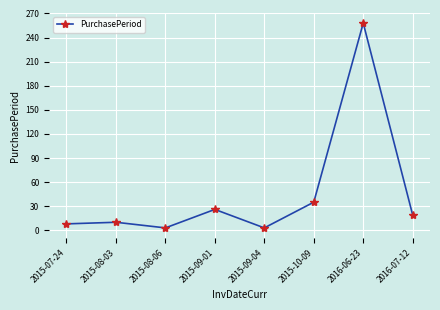

The value at 2015-10-09 is 35. True or false?

True